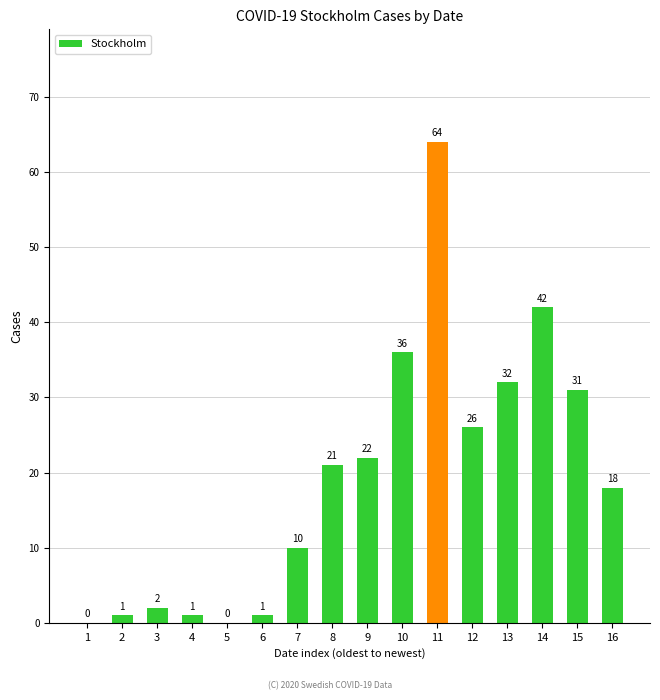

Which category has the highest value across all series?

11